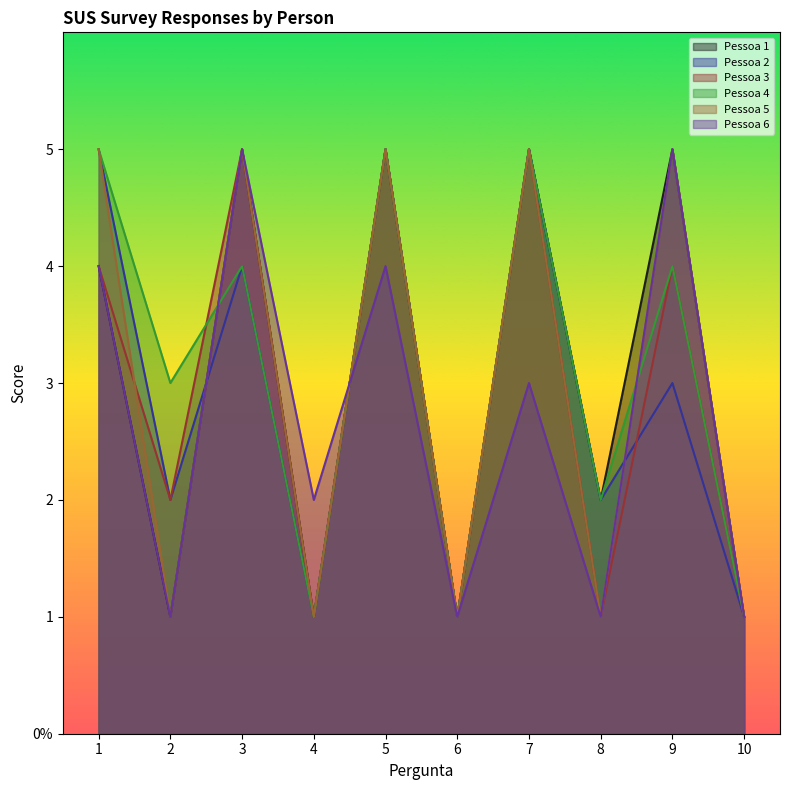

At how many categories does at least one series exceed 2?

6